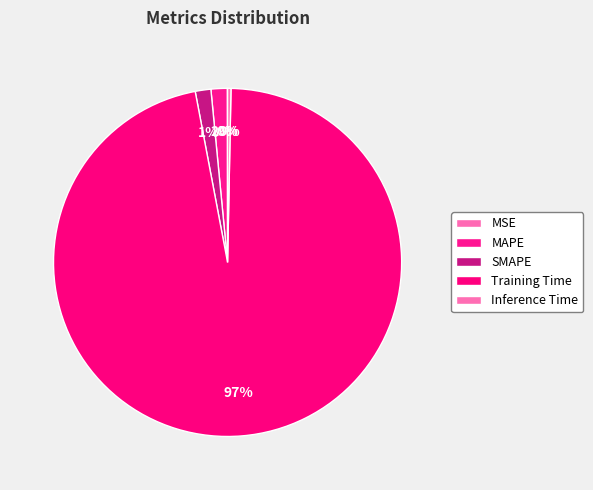

How many segments does this pie chart have?

5